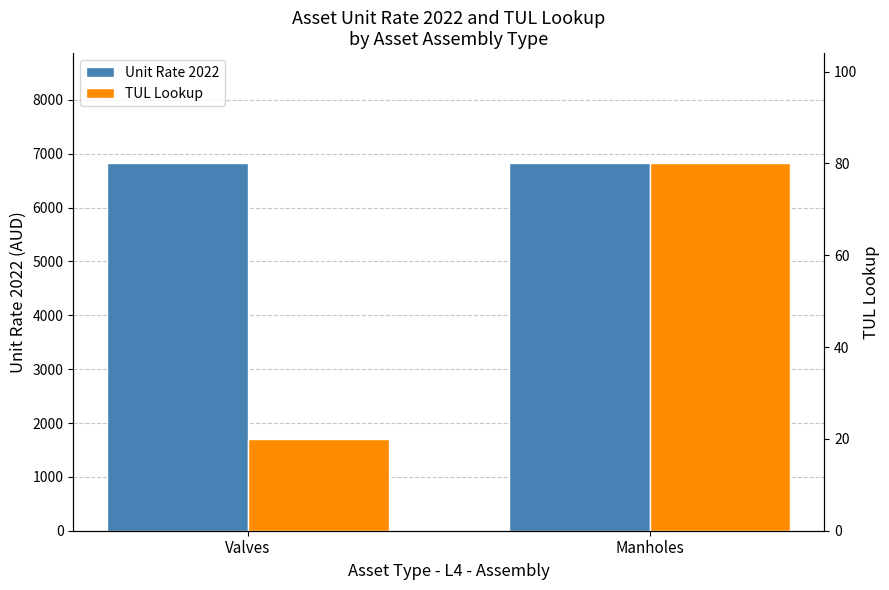

What is the sum of all Unit Rate 2022 values?

13645.8